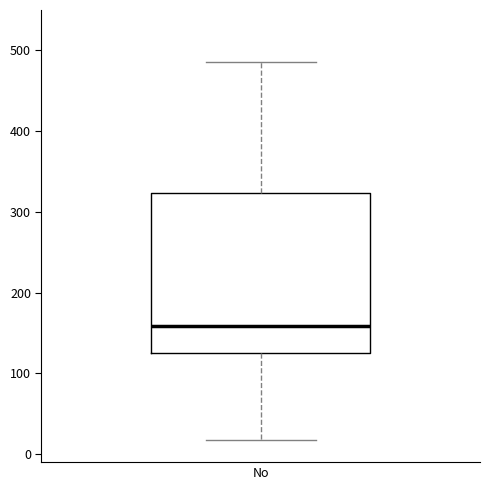

Where does the median line of the box for No sit on the y-axis? The values are not printed on the chart, so give them approximately, as read against the axis.

160